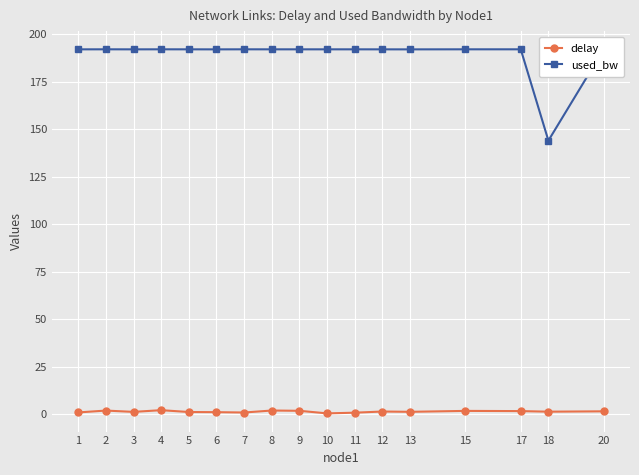

Which series has the widest spread of values?

used_bw